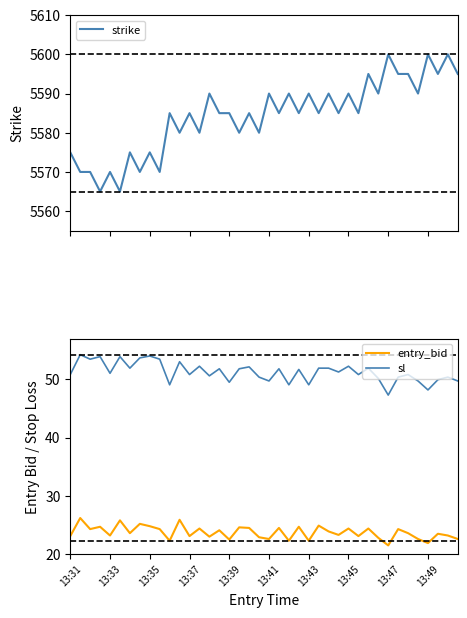

True or false: sl and entry_bid cross at least once.

False